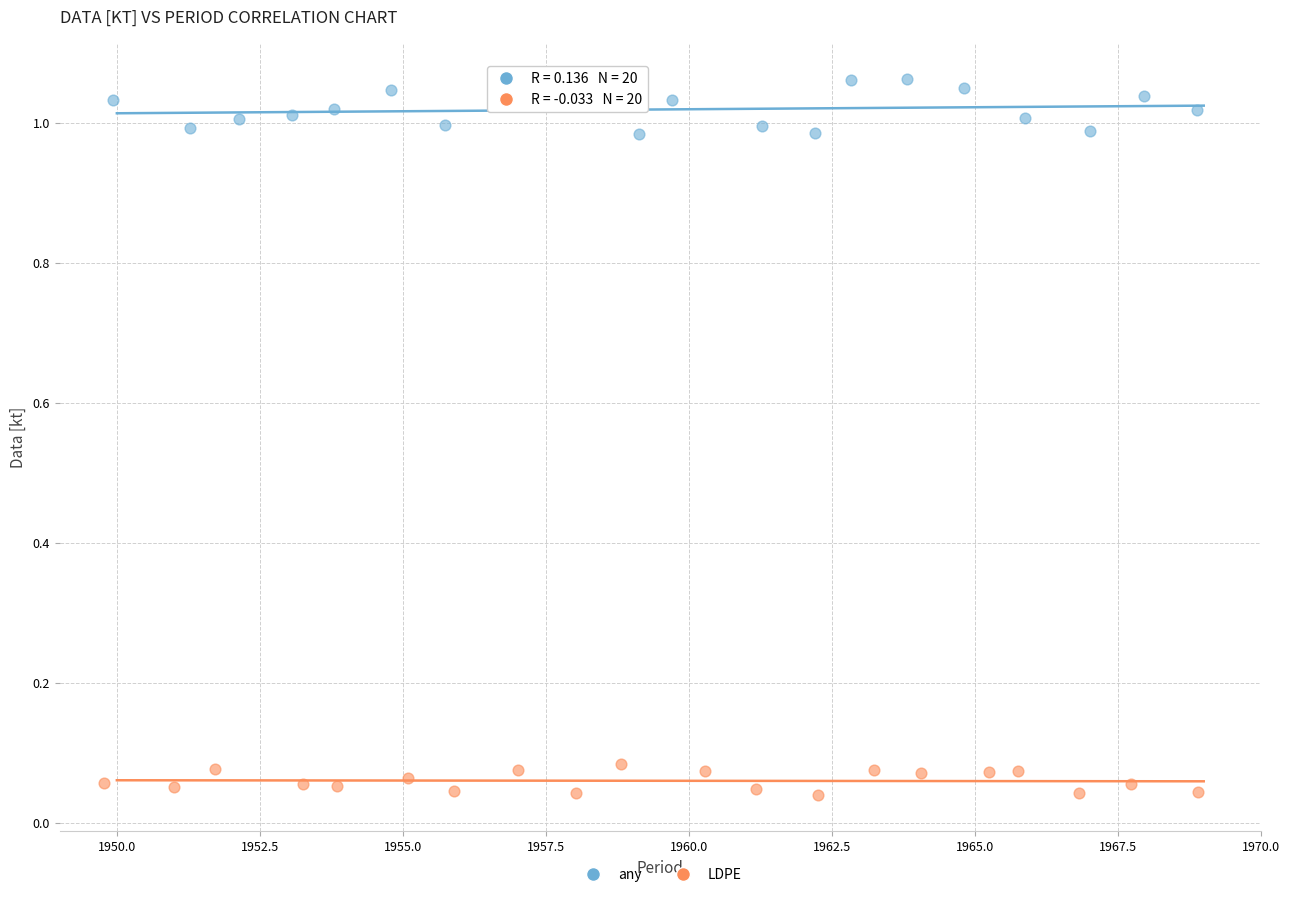

Which series has the widest spread of Y values?

any